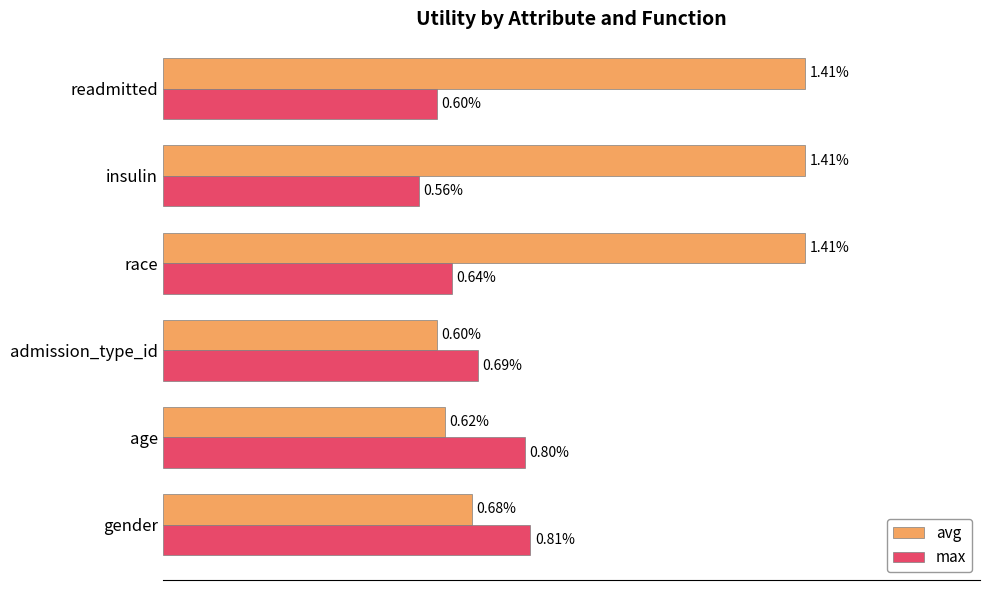

Is the value of avg at age greater than the value of max at readmitted?

Yes